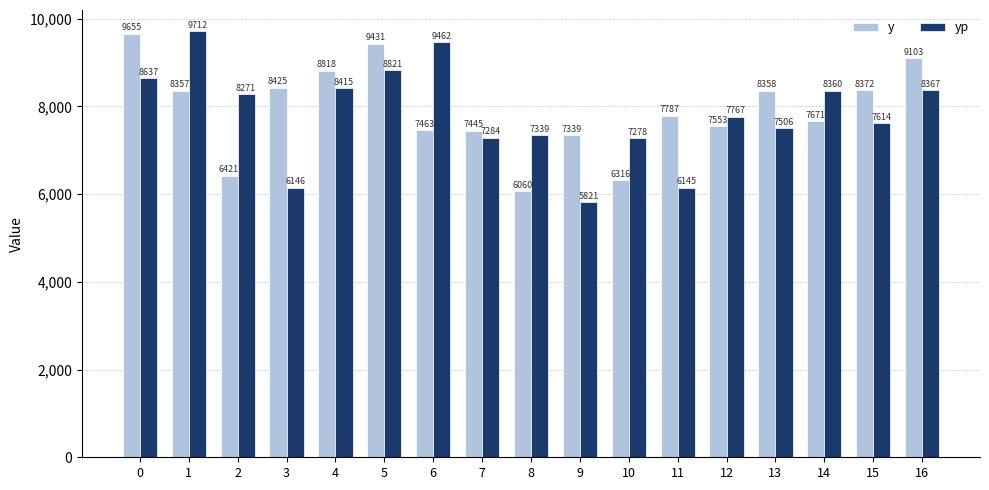

What is the maximum value for y?

9655.0